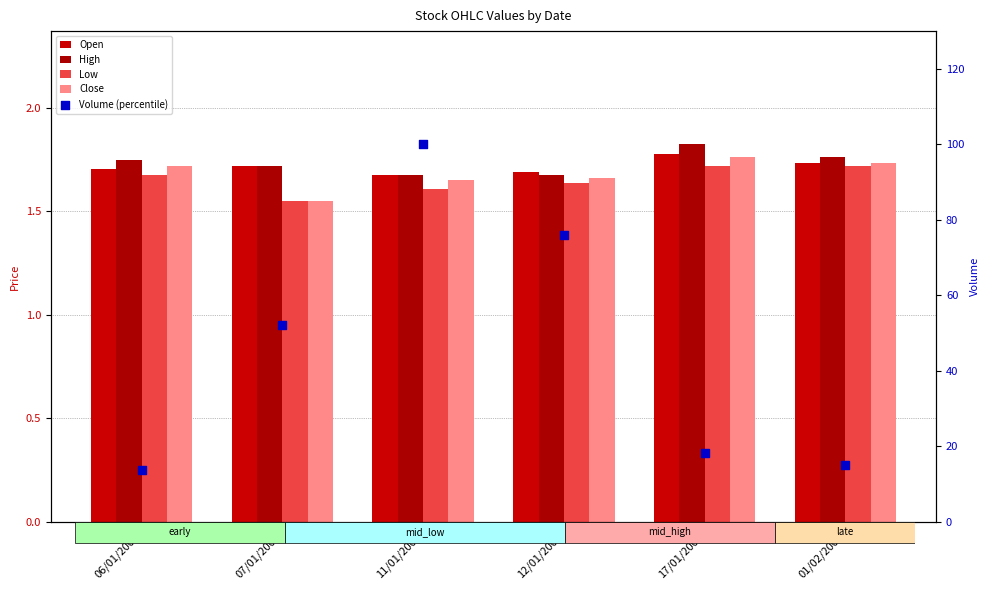

Which series contains the highest Y value?

Volume (percentile)